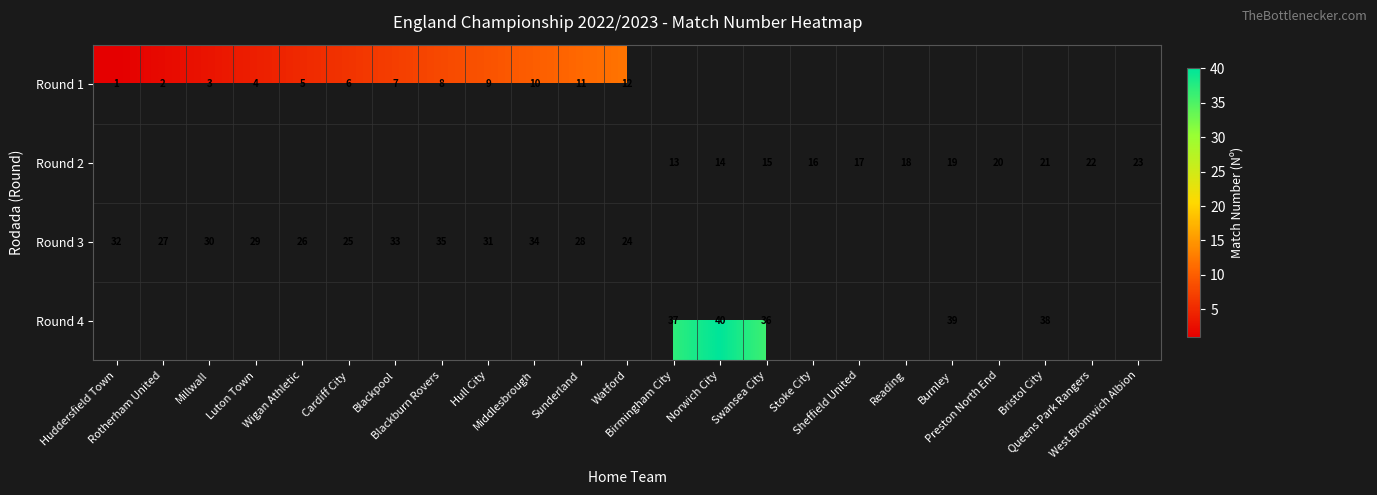

At which label does Round 3 reach its peak?

Blackburn Rovers